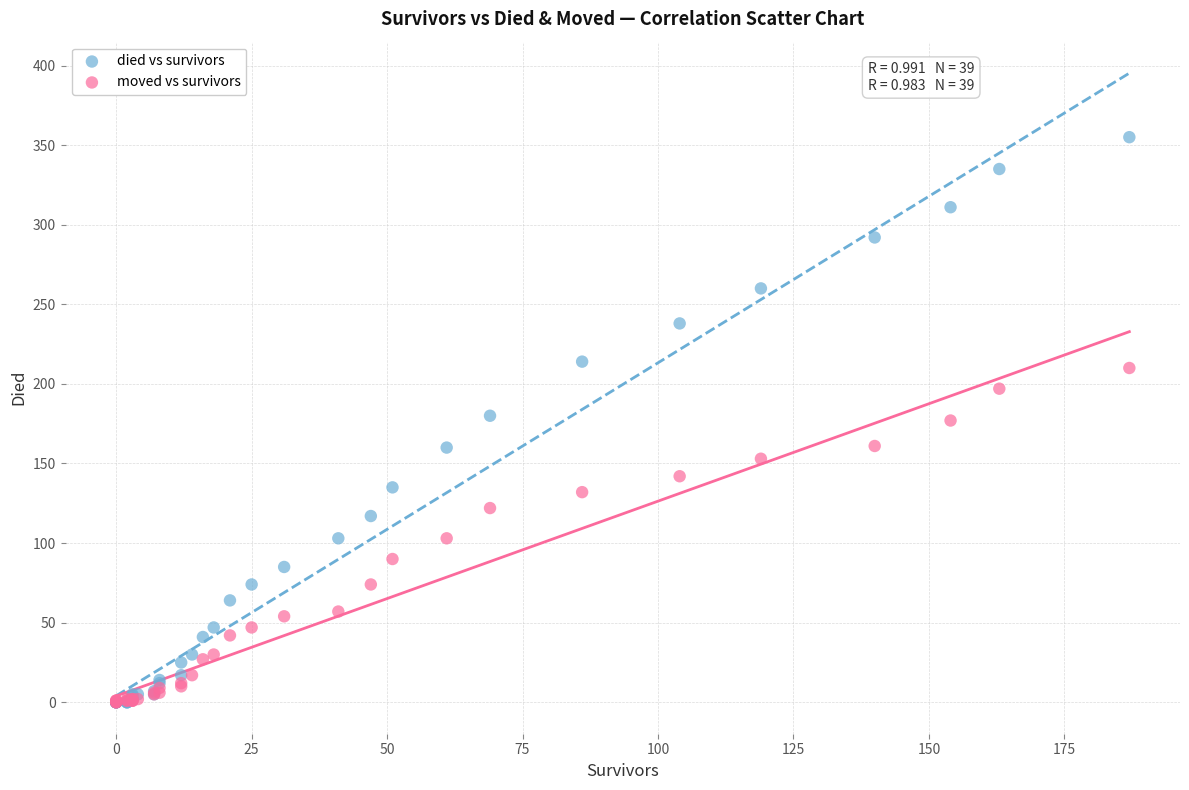

Which series has the largest Y range (max minus min)?

died vs survivors